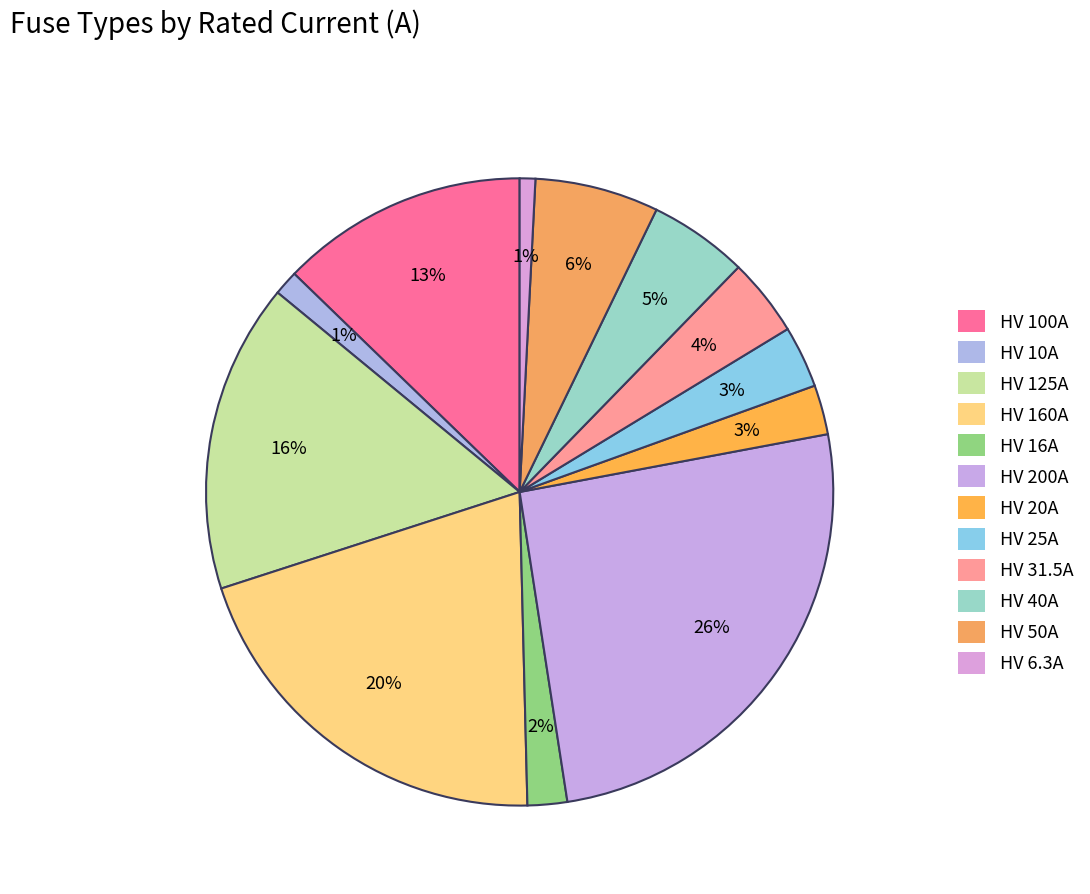

Which slice is the smallest?

HV 6.3A